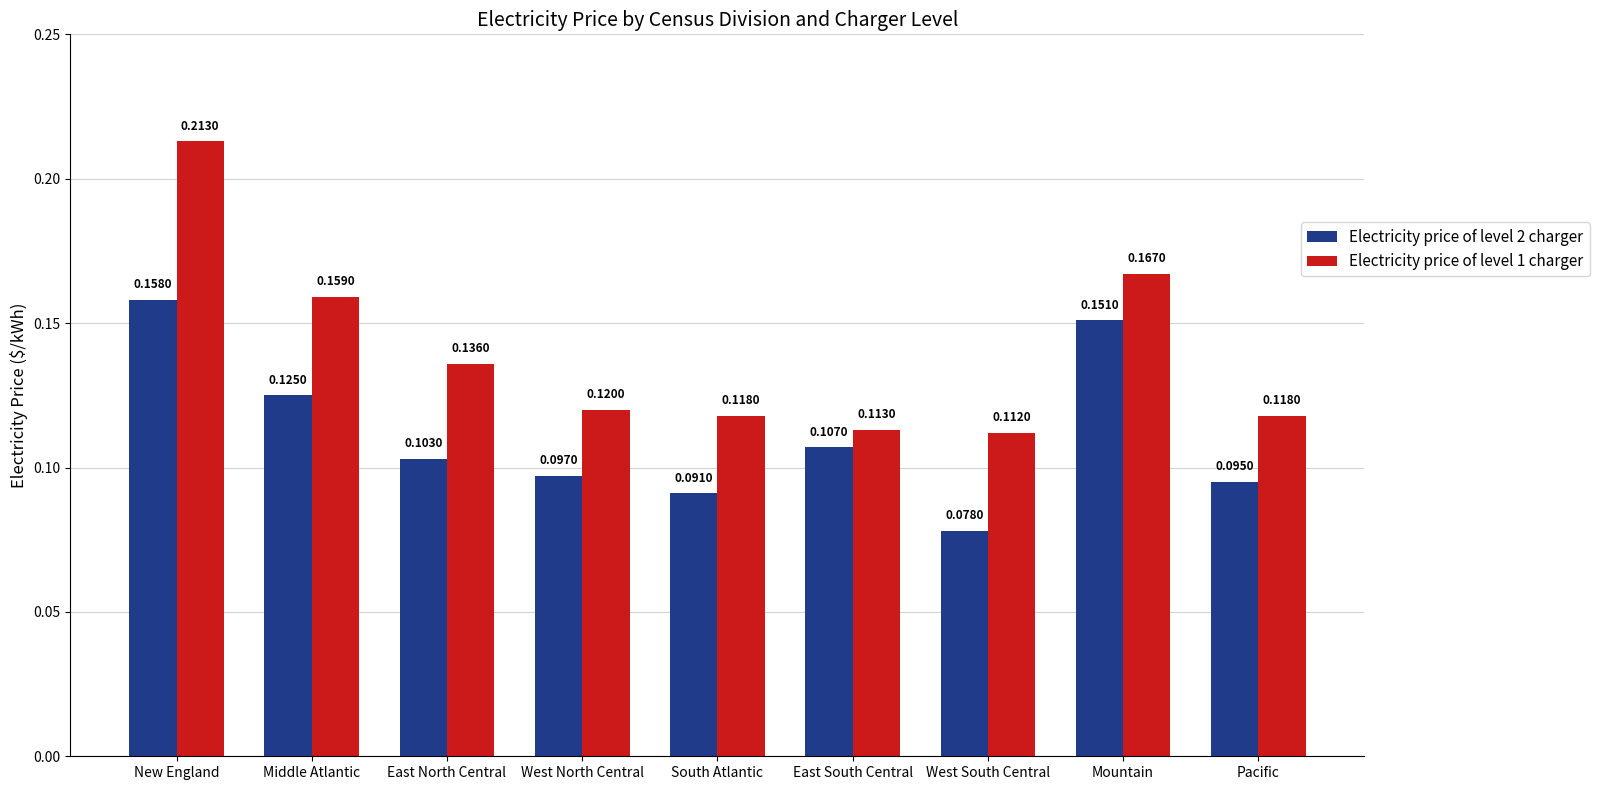

Rank the series by their maximum value, from lowest to highest.

Electricity price of level 2 charger, Electricity price of level 1 charger